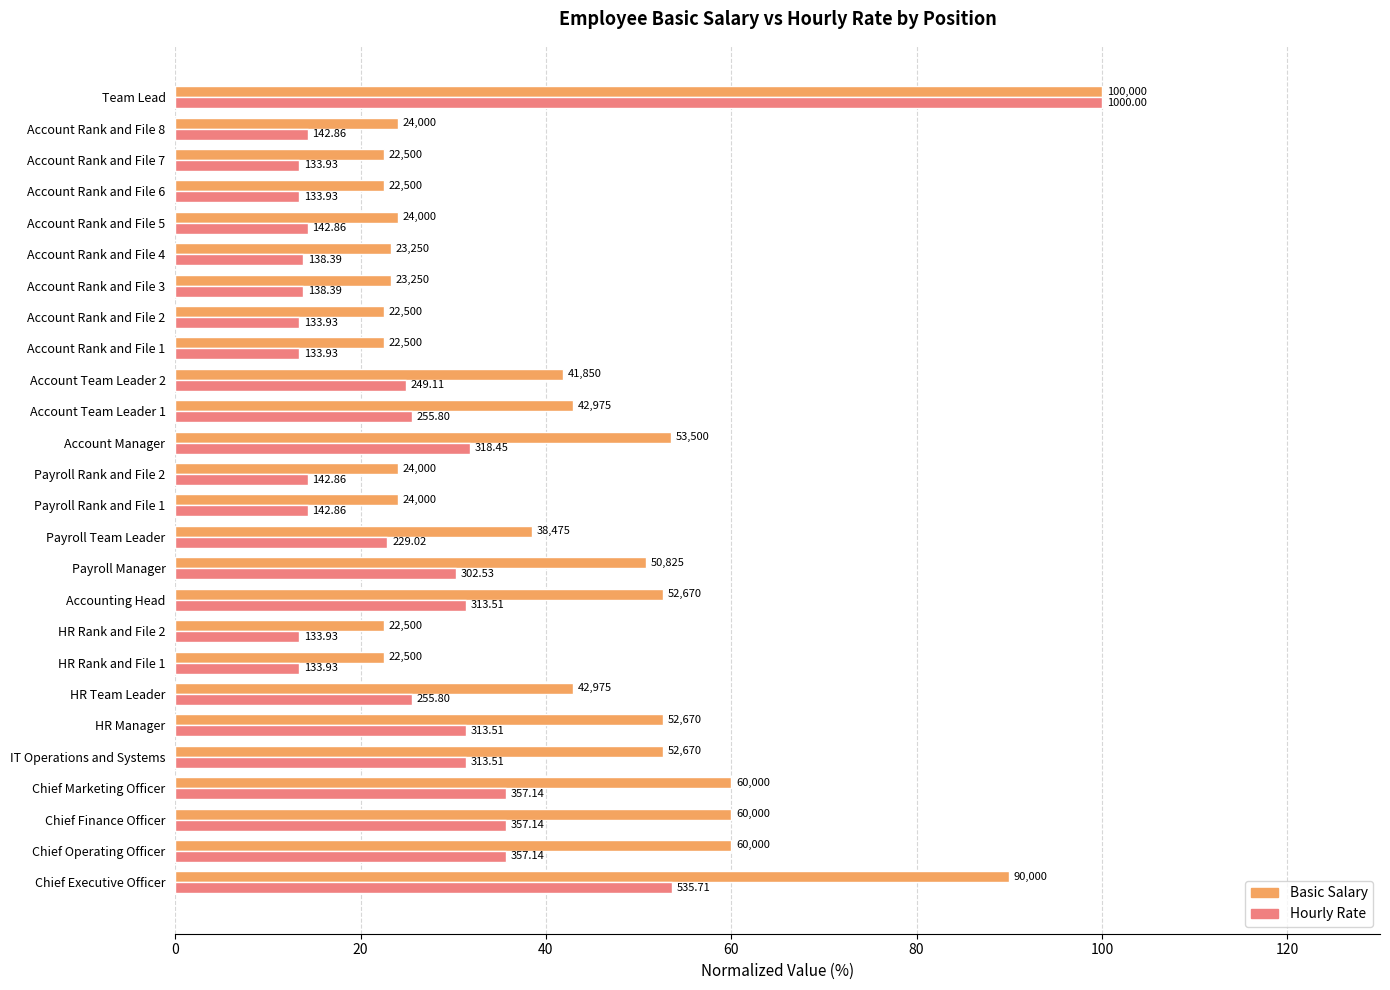

At how many categories does at least one series exceed 26?

14